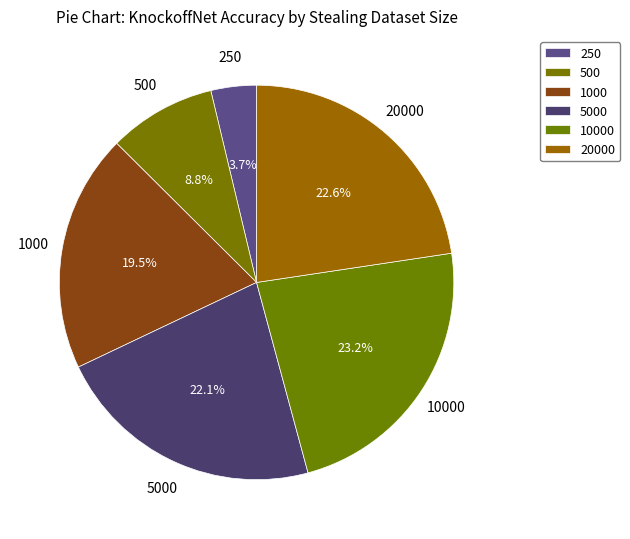

The 10000 slice represents 23% of the pie. True or false?

True